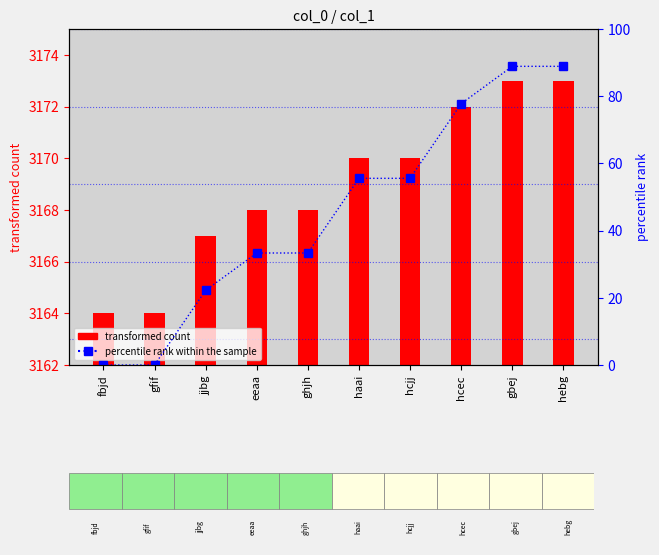

How many groups of bars are there?

10